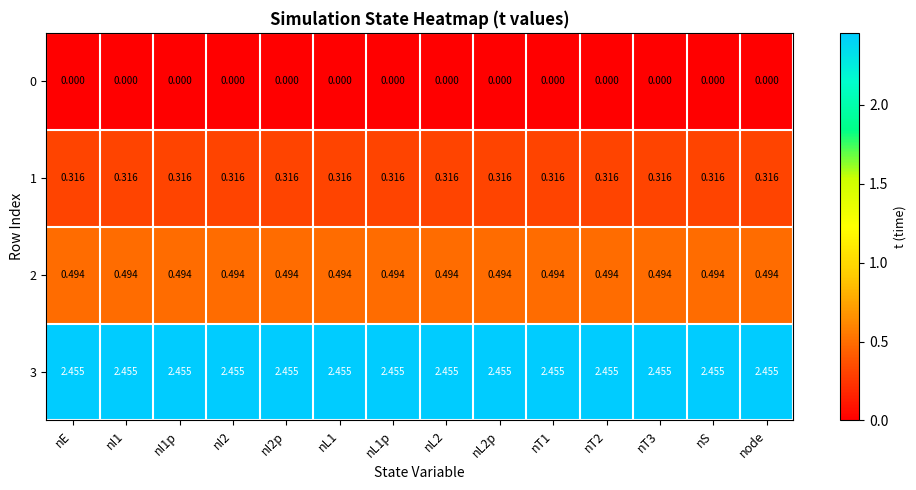

Is the value of 0 at nL1p greater than the value of 1 at nL1p?

No